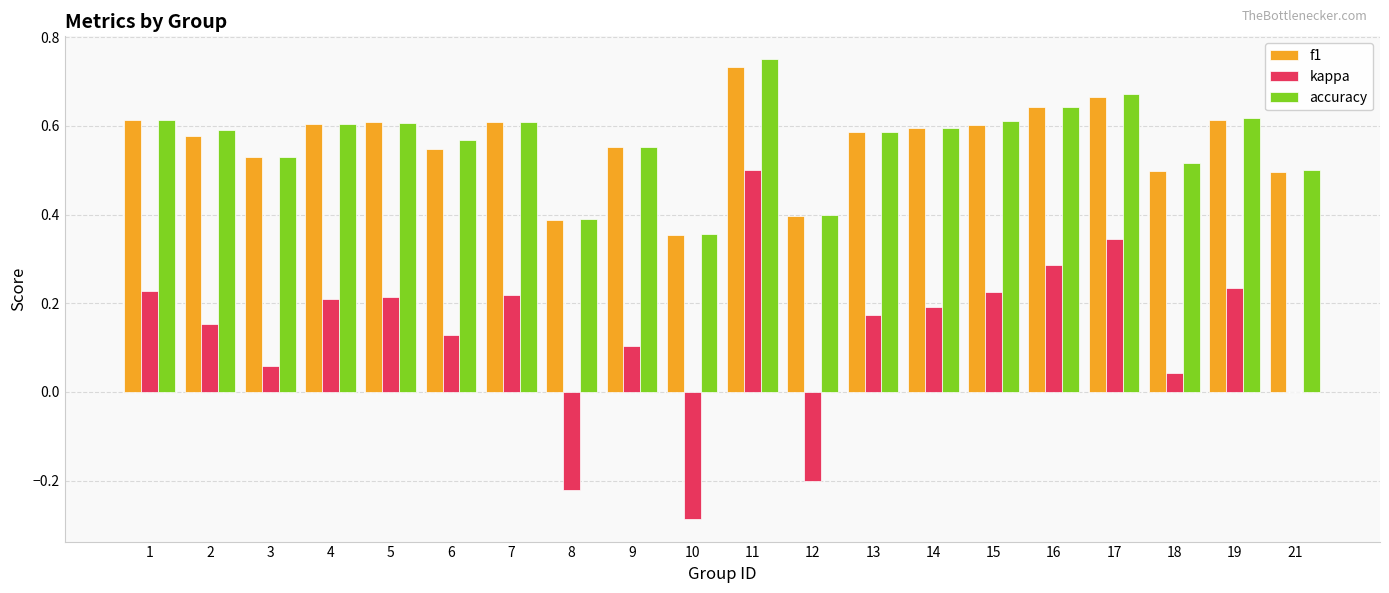

Count the number of data series in this chart.

3